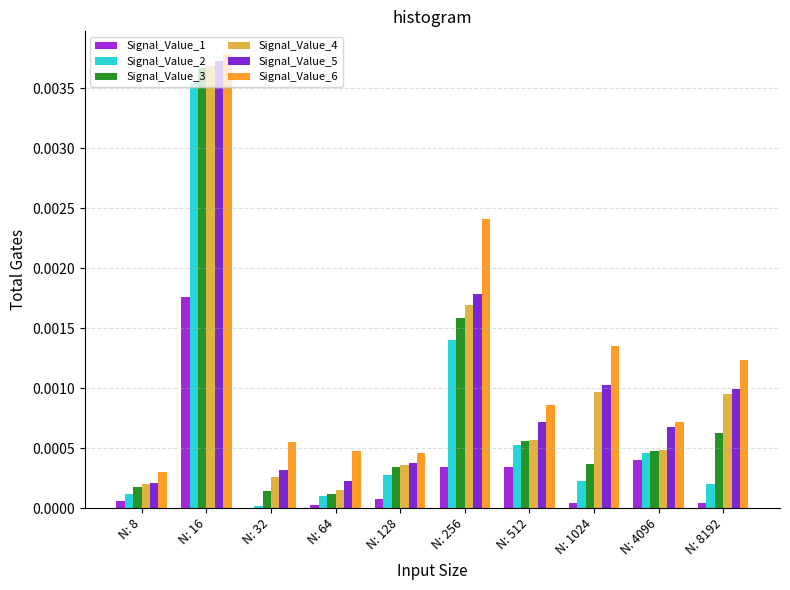

Is it true that Signal_Value_1 equals 0.0 at N: 4096?

True